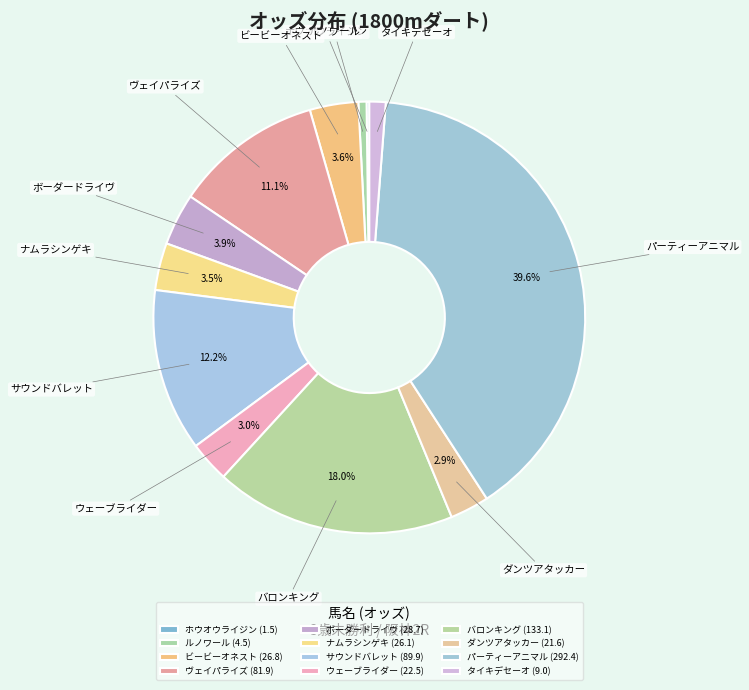

Does パーティーアニマル account for over 50% of the chart?

No